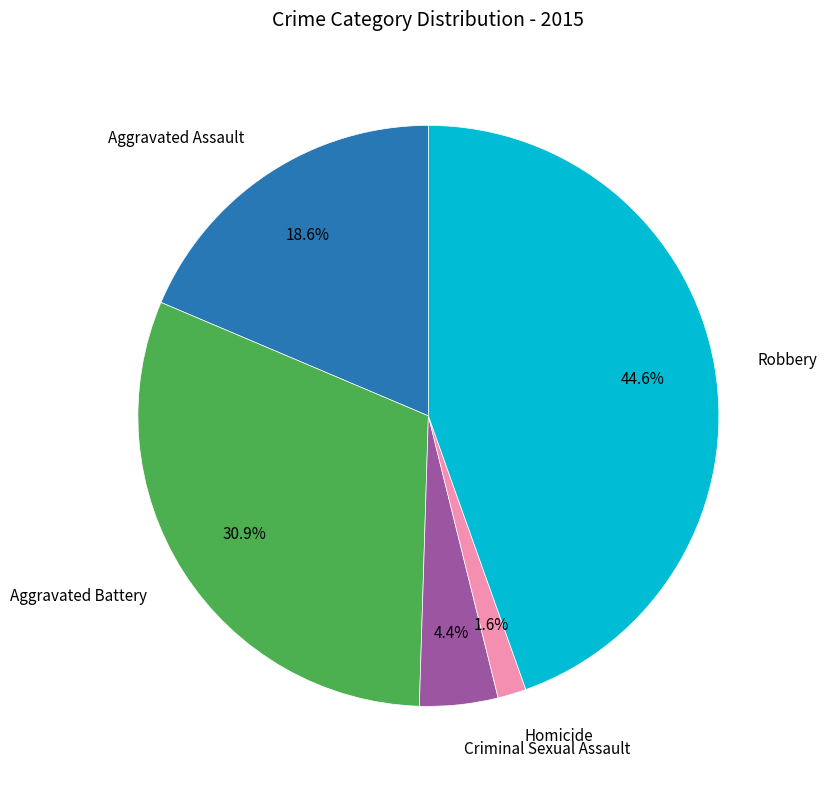

How many slices are in this pie chart?

5